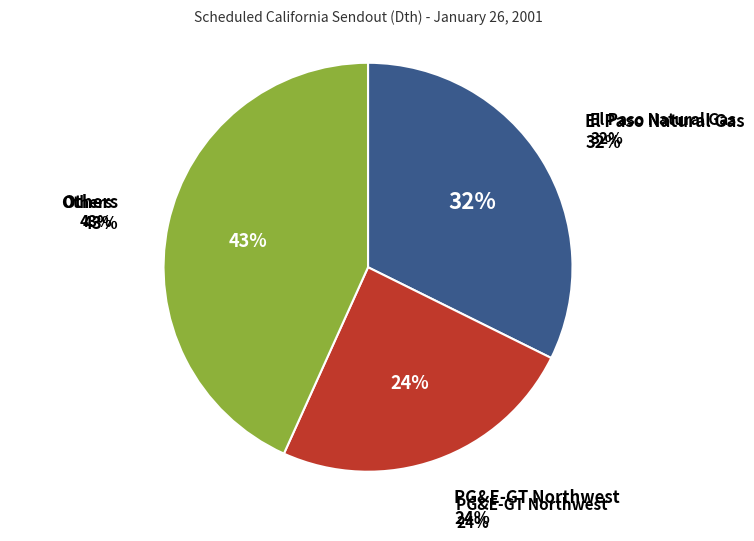

Count the number of slices in the pie.

6